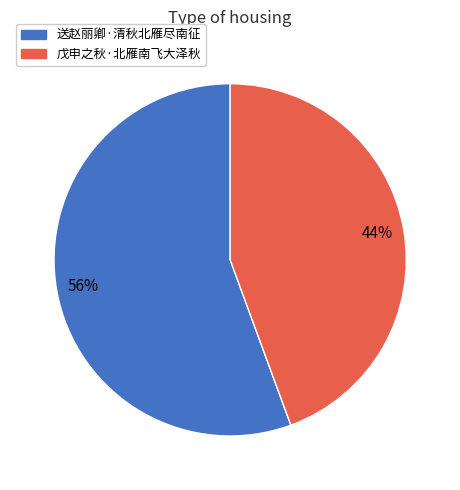

What percentage is the 戊申之秋·北雁南飞大泽秋 slice, to the nearest percent?

44%